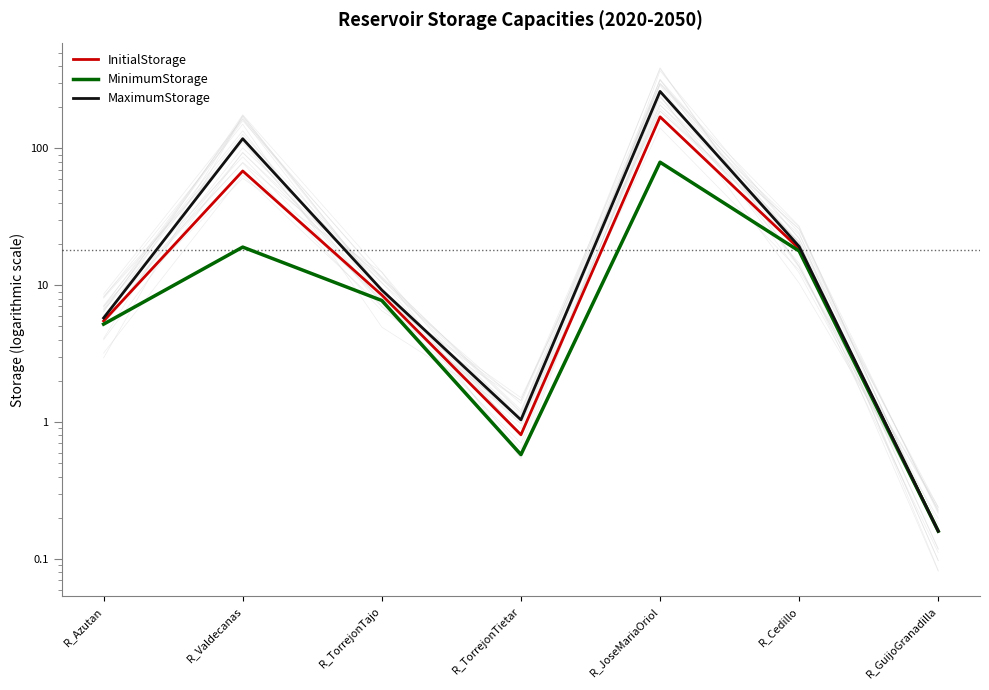

Between R_JoseMariaOriol and R_GuijoGranadilla, which is larger?

R_JoseMariaOriol